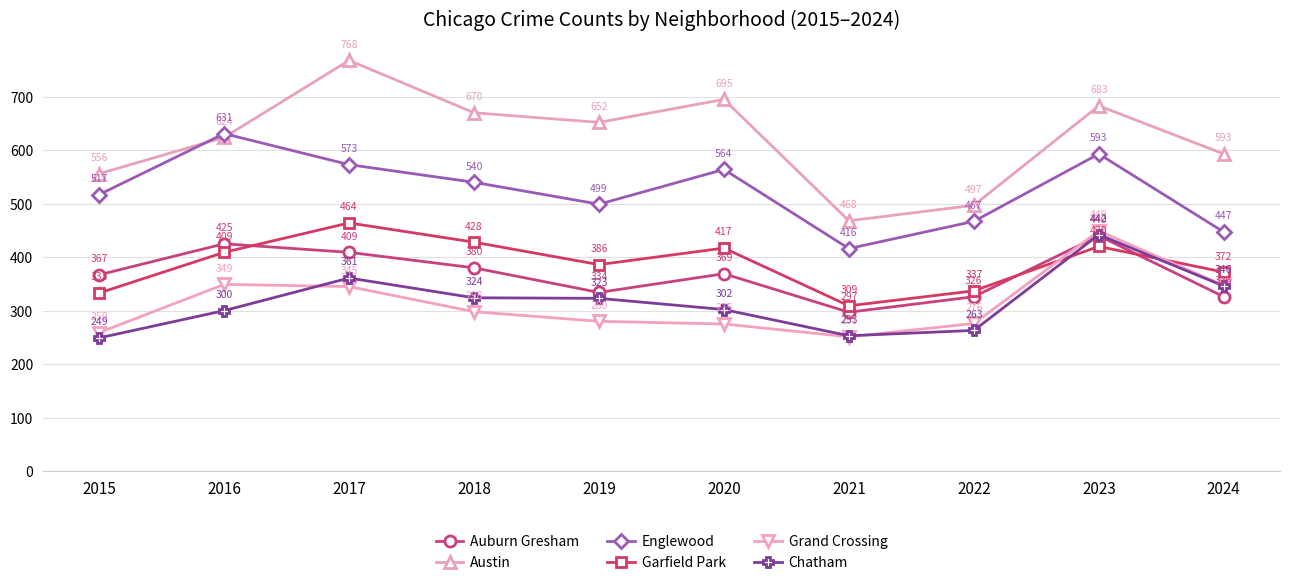

List the series in order of their peak value, highest first.

Austin, Englewood, Garfield Park, Grand Crossing, Chatham, Auburn Gresham